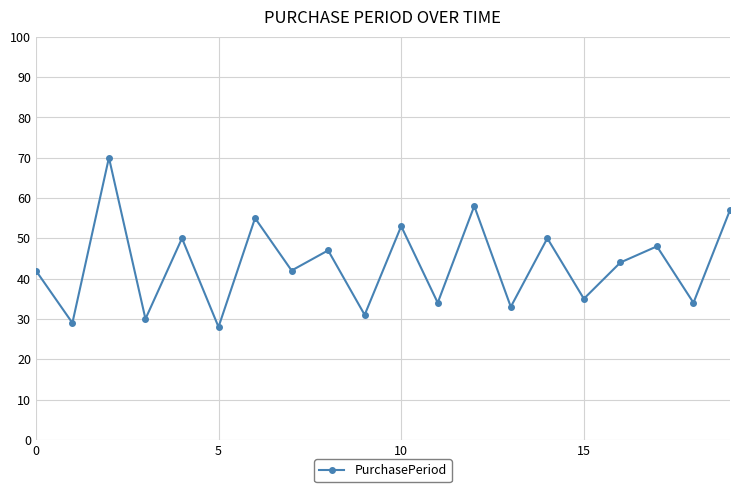

What is the average value?

44